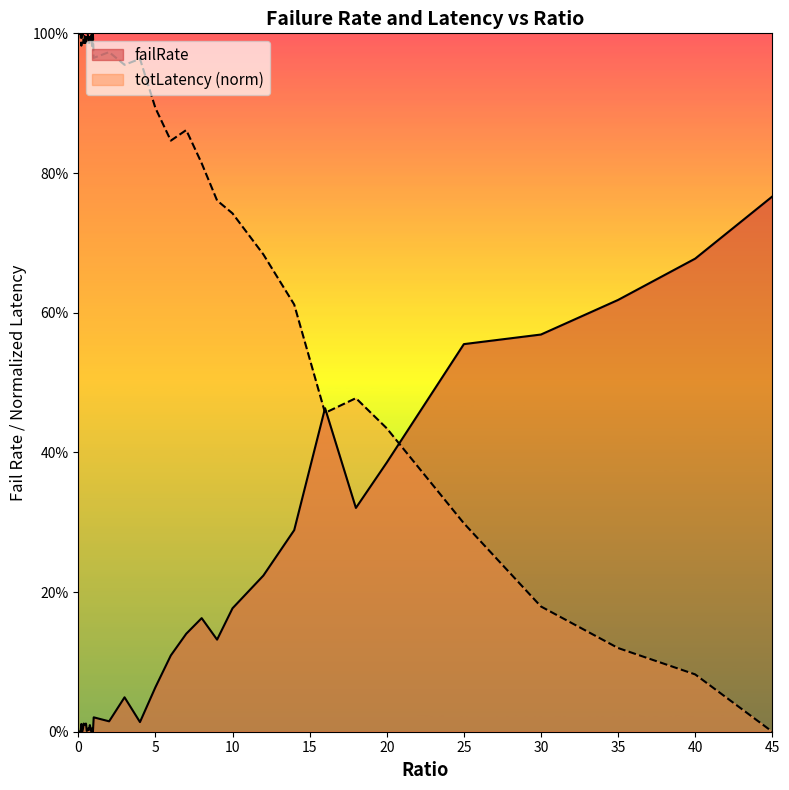

True or false: totLatency_scaled has a value of 0.8 at 6.

True